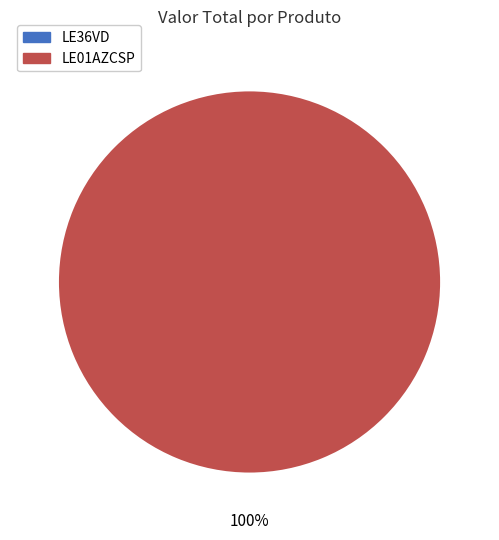

Do LE36VD and LE01AZCSP together represent more than half of the pie?

Yes